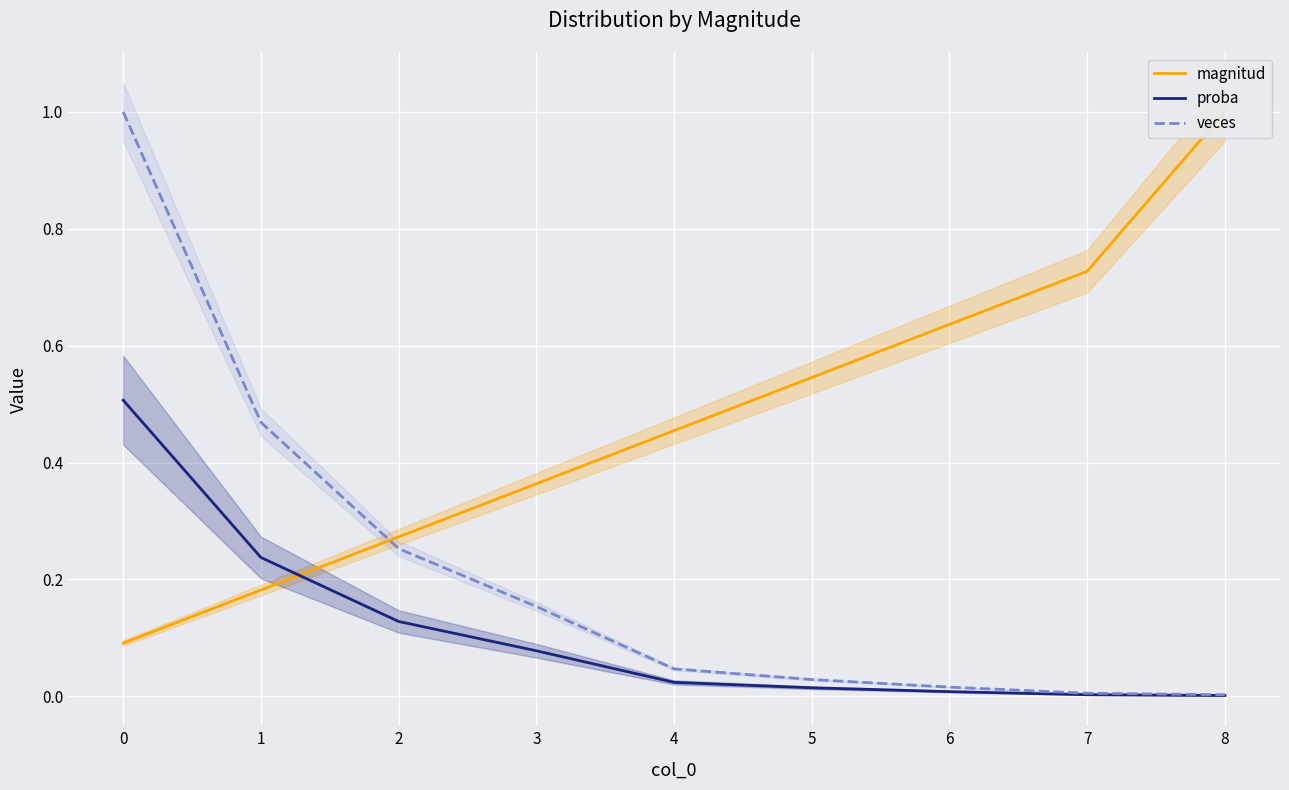

The value of veces at 8 is 0.0. True or false?

True